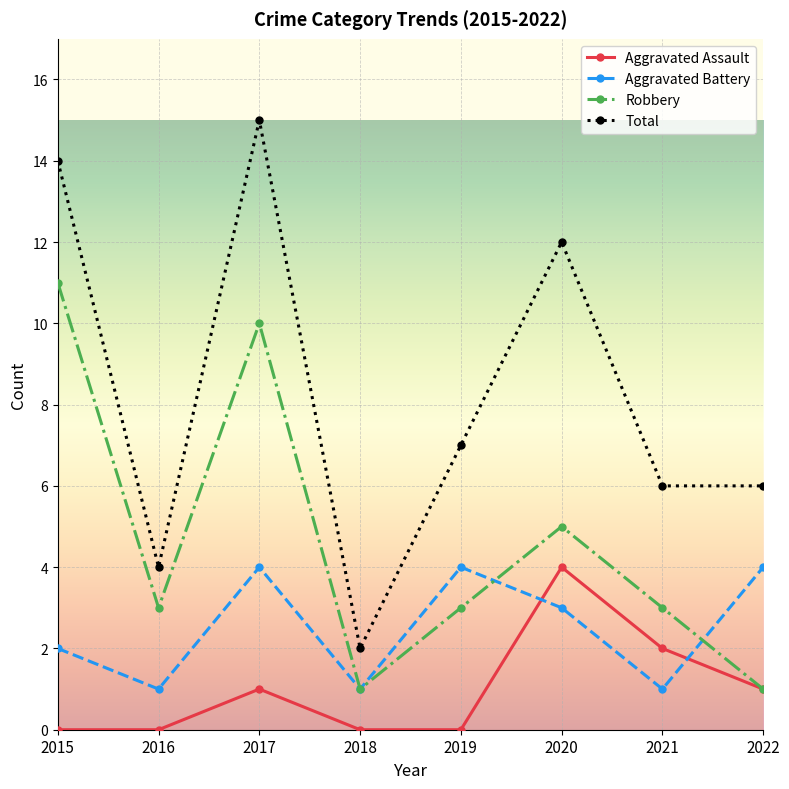

How many values in the Aggravated Battery series are below 3?

4